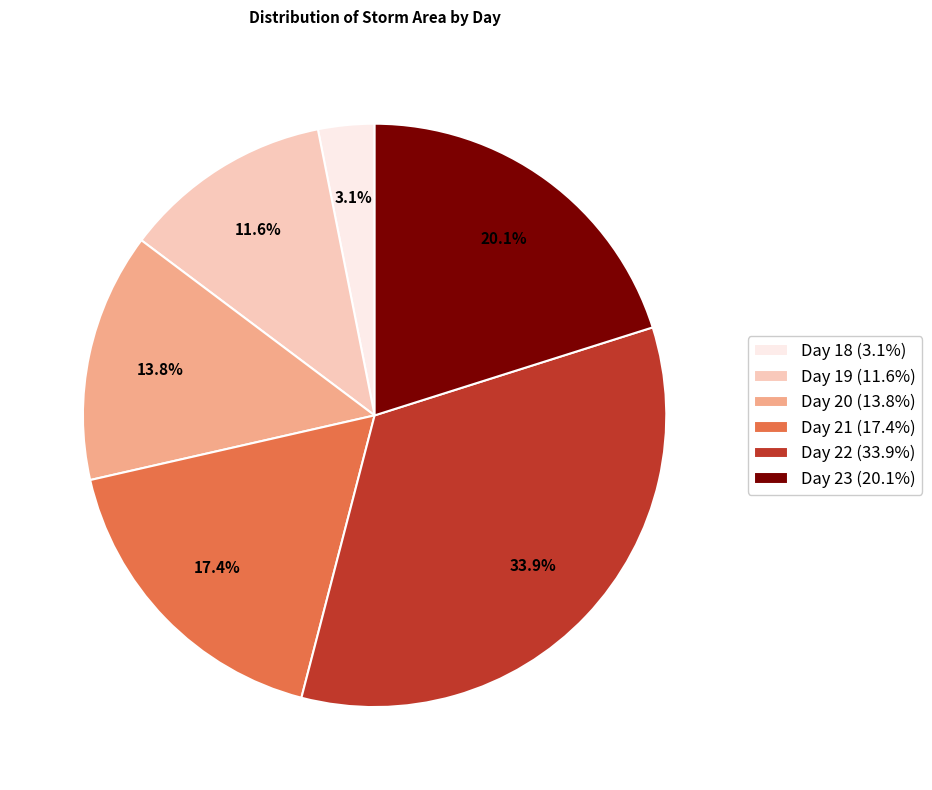

What is the total percentage of Day 18 (3.1%) and Day 19 (11.6%)?

14.7%